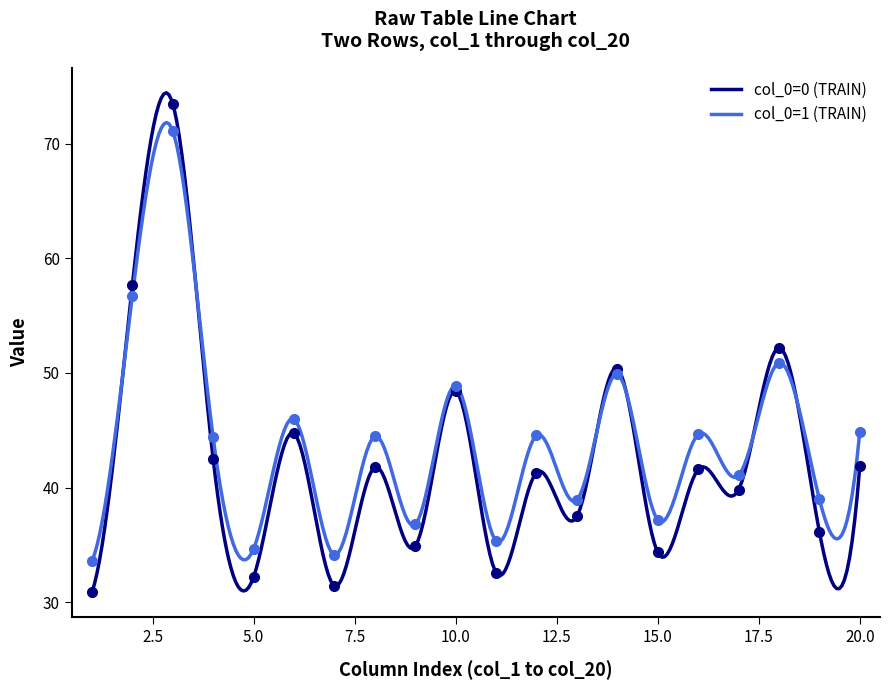

Which category has the lowest value in the col_3 series?

1